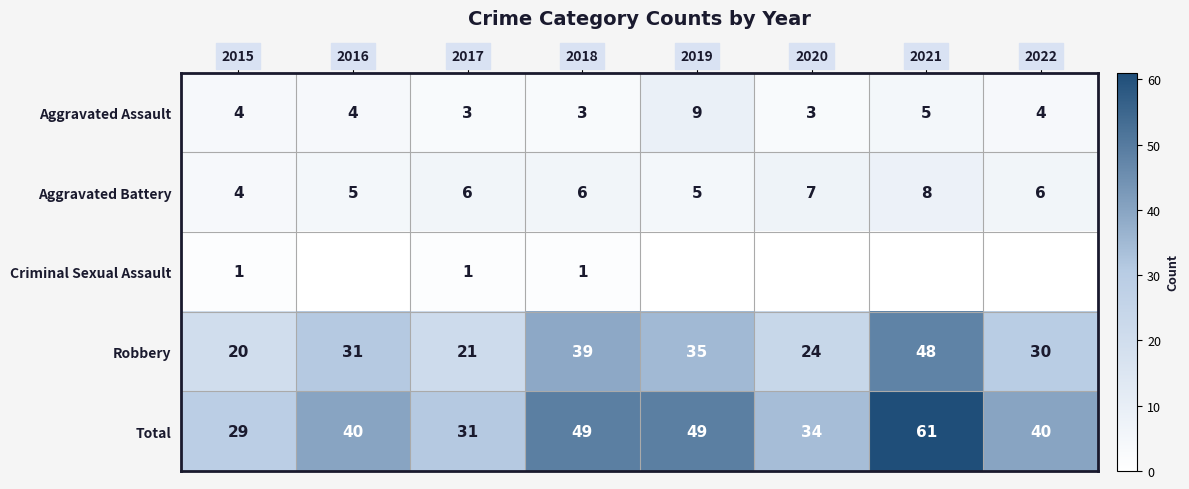

What is the approximate value of Aggravated Battery at 2015?

4